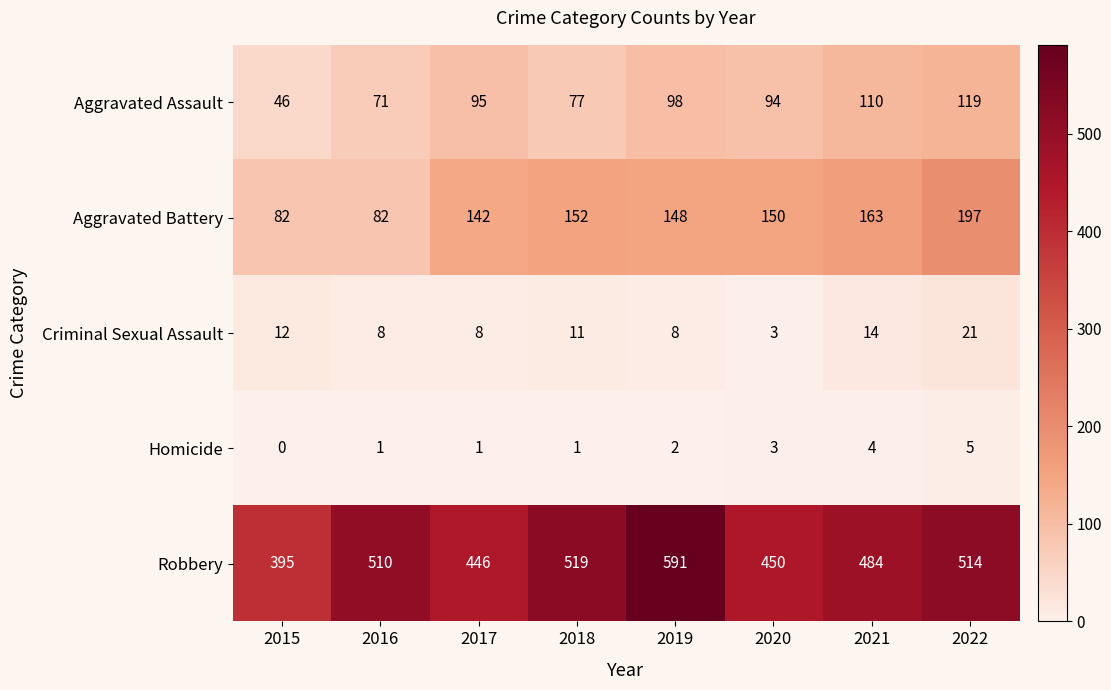

True or false: Aggravated Battery has a value of 230 at 2018.

False